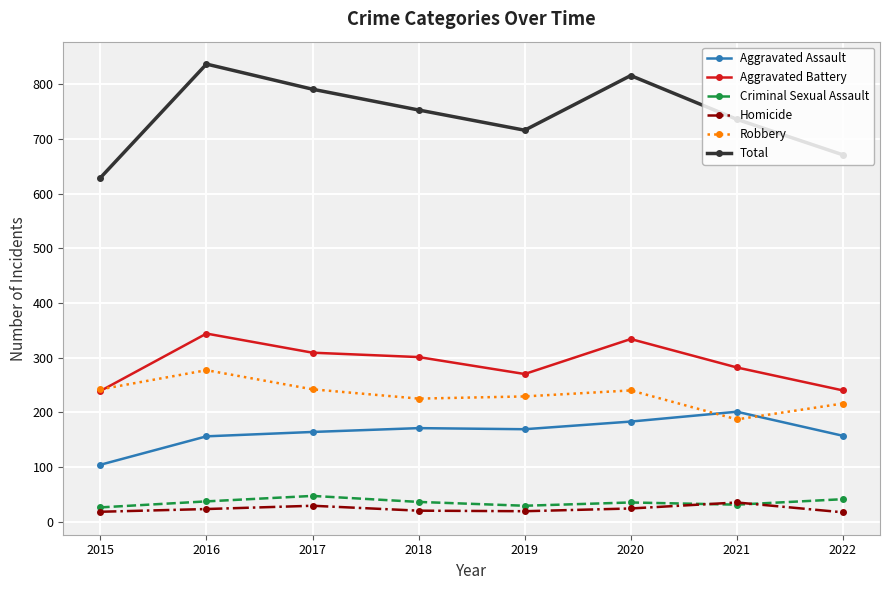

What are all the series names shown in the legend?

Aggravated Assault, Aggravated Battery, Criminal Sexual Assault, Homicide, Robbery, Total